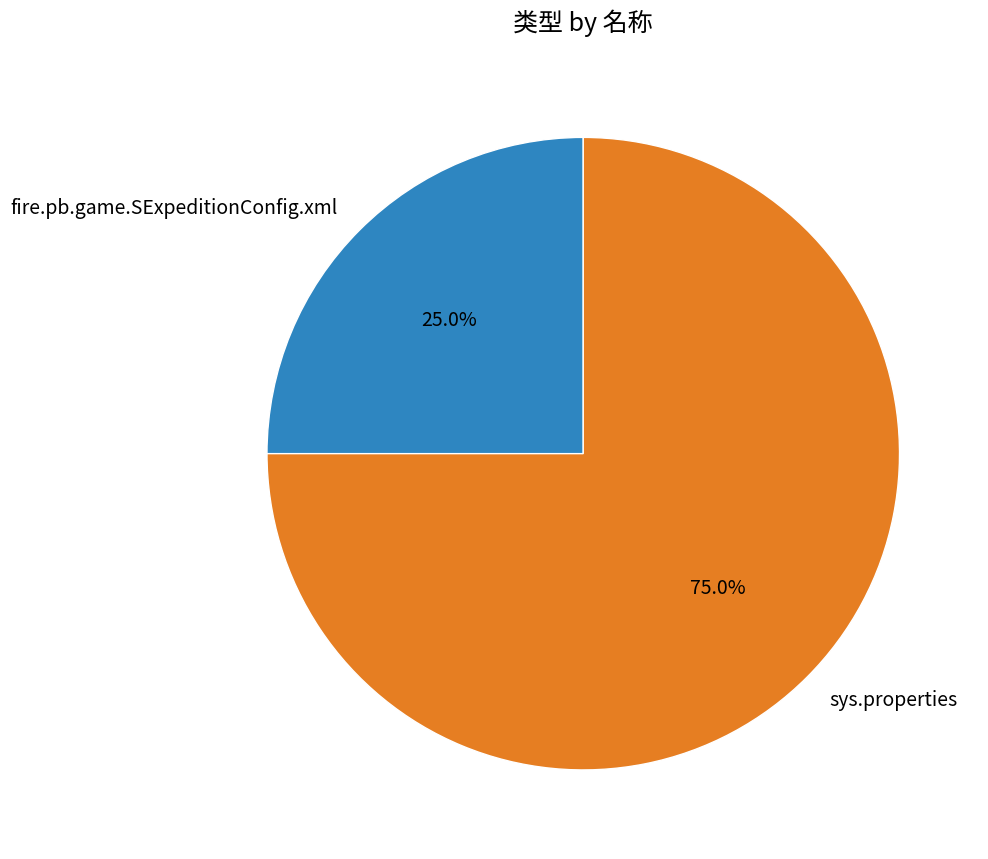

Which slice is the smallest?

fire.pb.game.SExpeditionConfig.xml